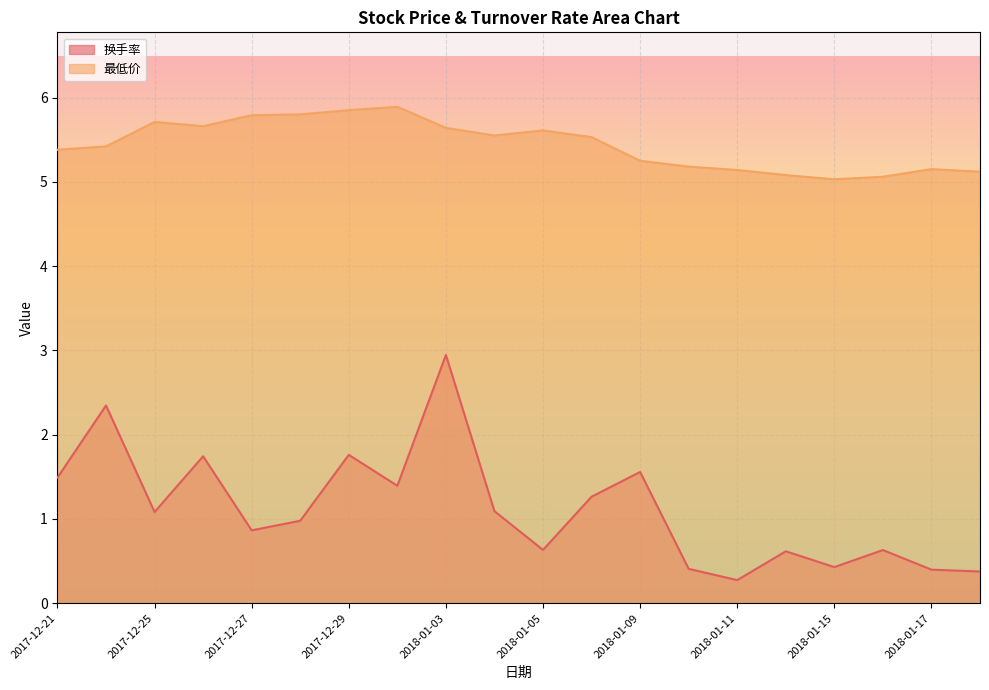

Between 2018-01-05 and 2018-01-16, which is larger?

2018-01-05